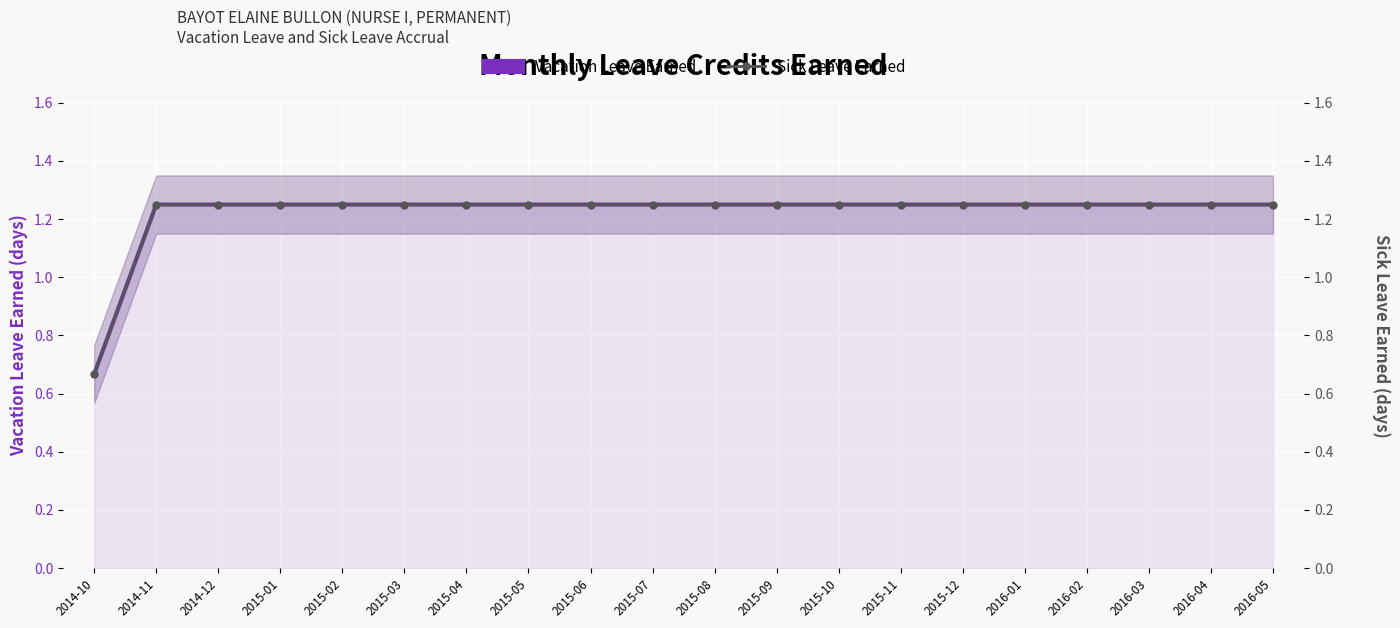

What is the greatest value displayed?

1.2